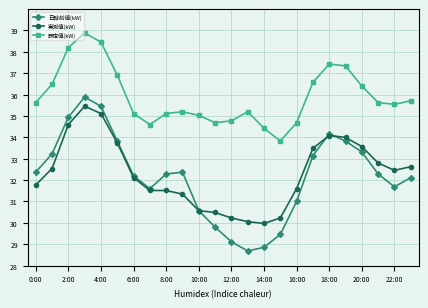

True or false: 日時刻値(kW) and 設定値(kW) intersect in this chart.

False